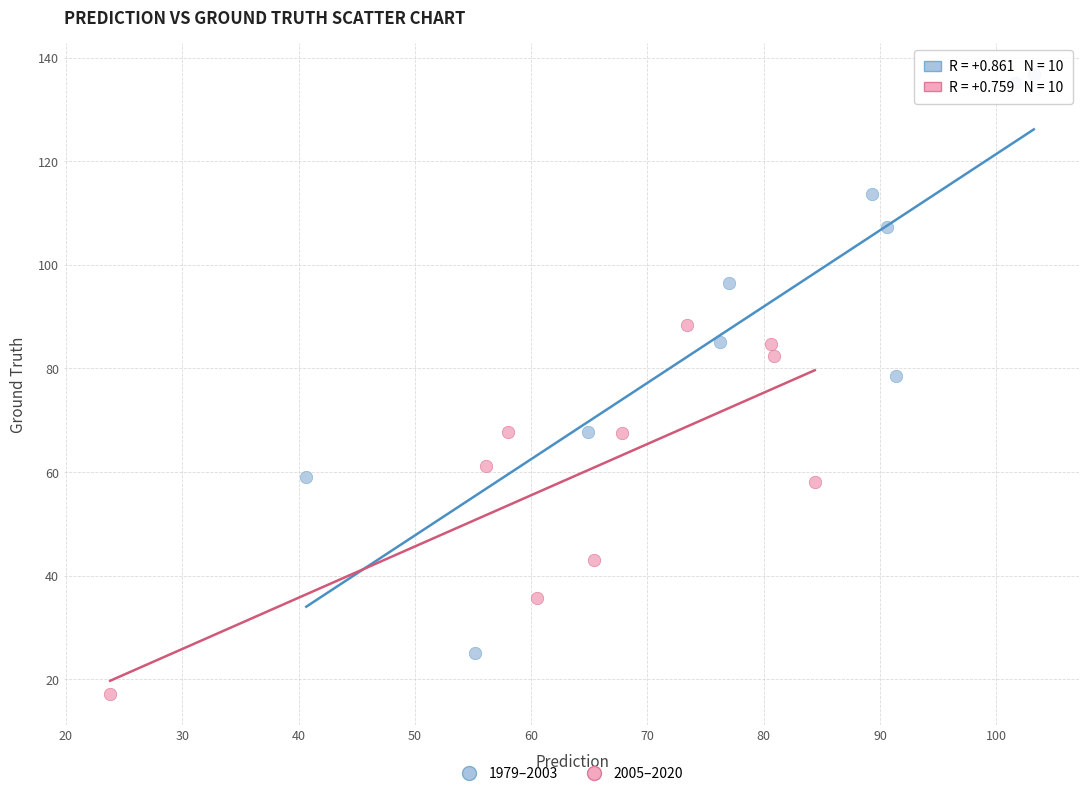

Which series has the widest spread of Y values?

1979–2003